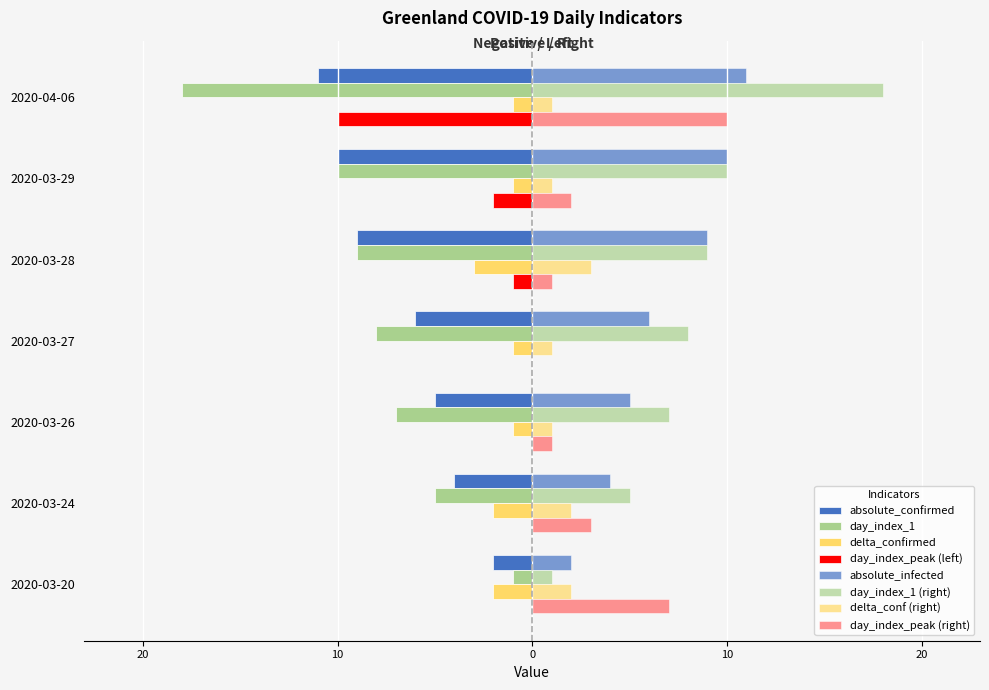

Between 2020-03-24 and 2020-03-28, which is larger?

2020-03-24